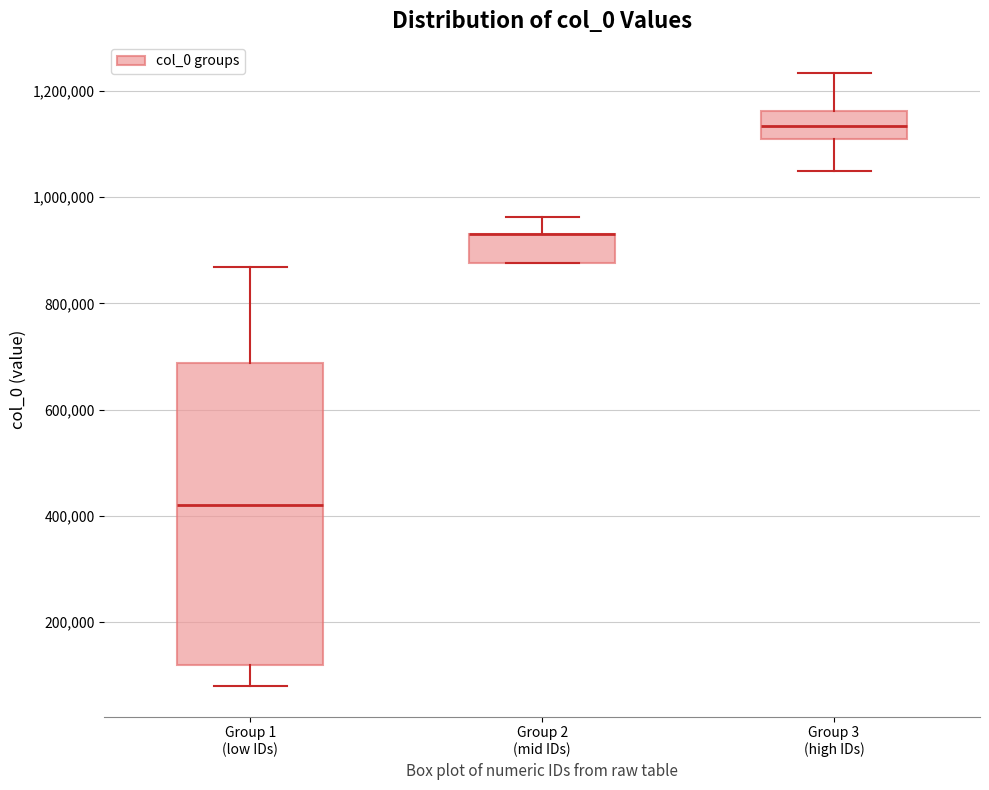

Comparing the boxes themselves (not the whiskers), which one is the tallest?

Group 1 (low IDs)